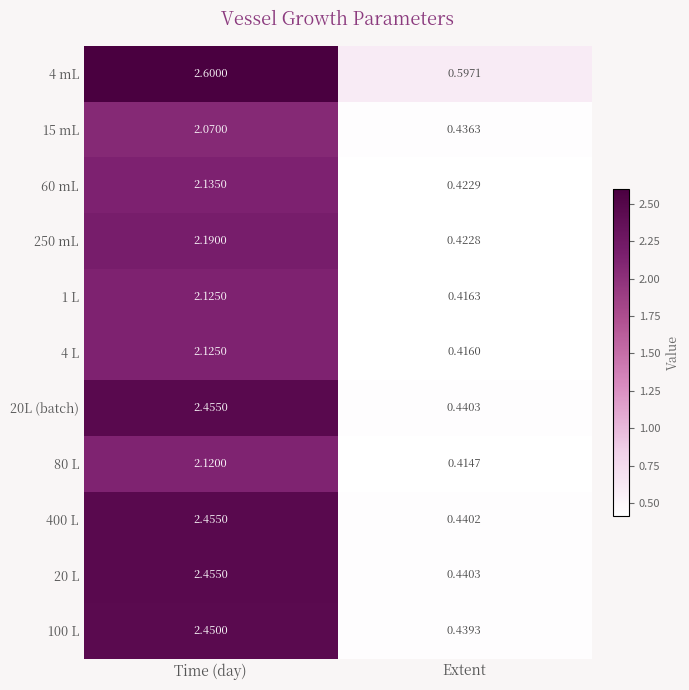

Where does the 15 mL series first go above 2?

Time (day)